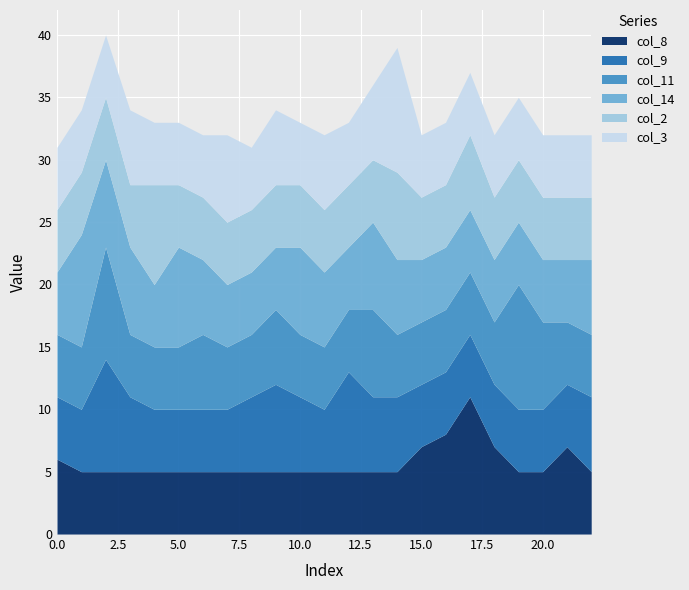

At which category does col_9 reach its first local peak?

2